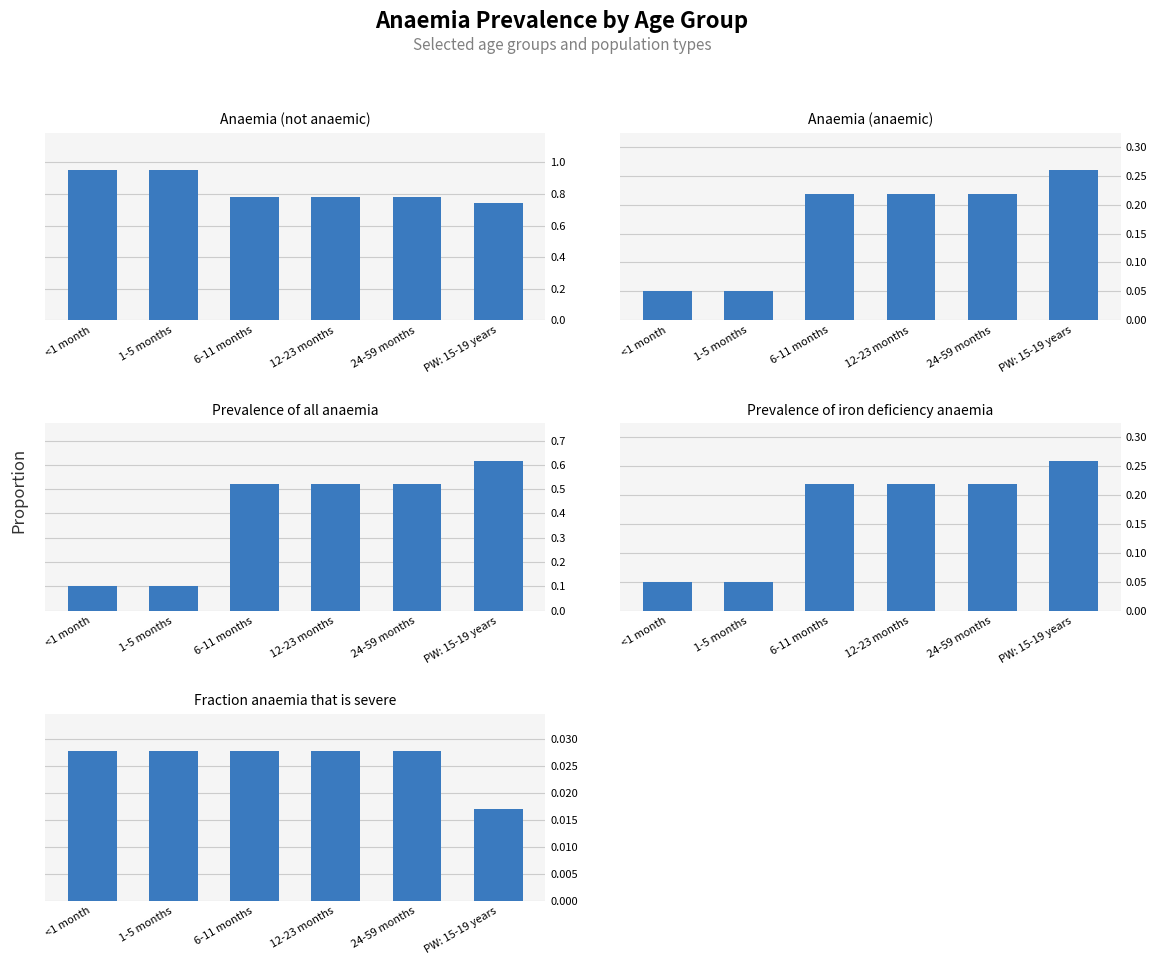

At which category does the chart reach its minimum across all series?

PW: 15-19 years